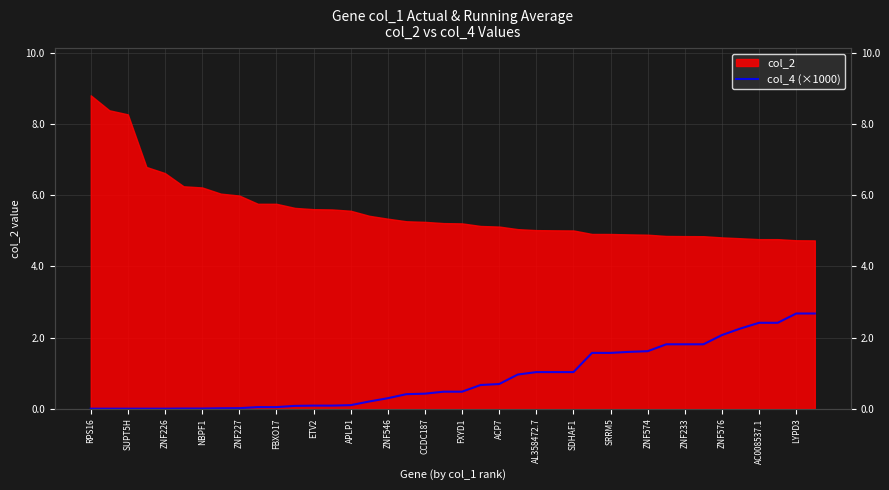

What is the change in value from ZNF546 to 25?

+1.0